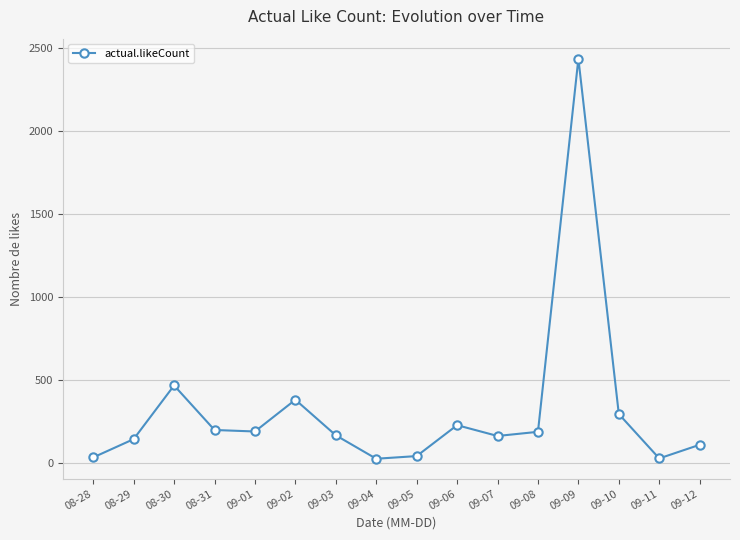

What is the value of the 2nd point from the left?

146